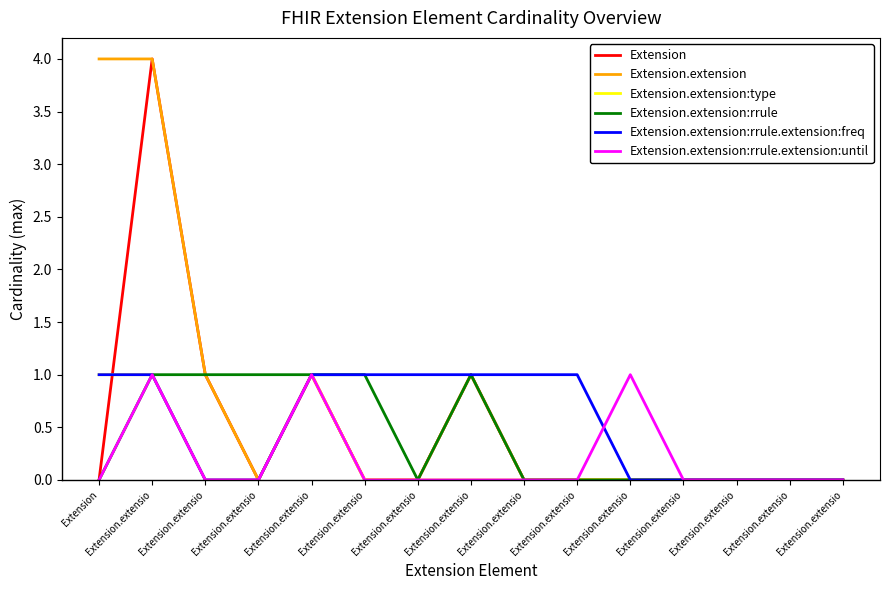

What is the difference between the maximum and second lowest values in the Extension.extension:rrule series?

1